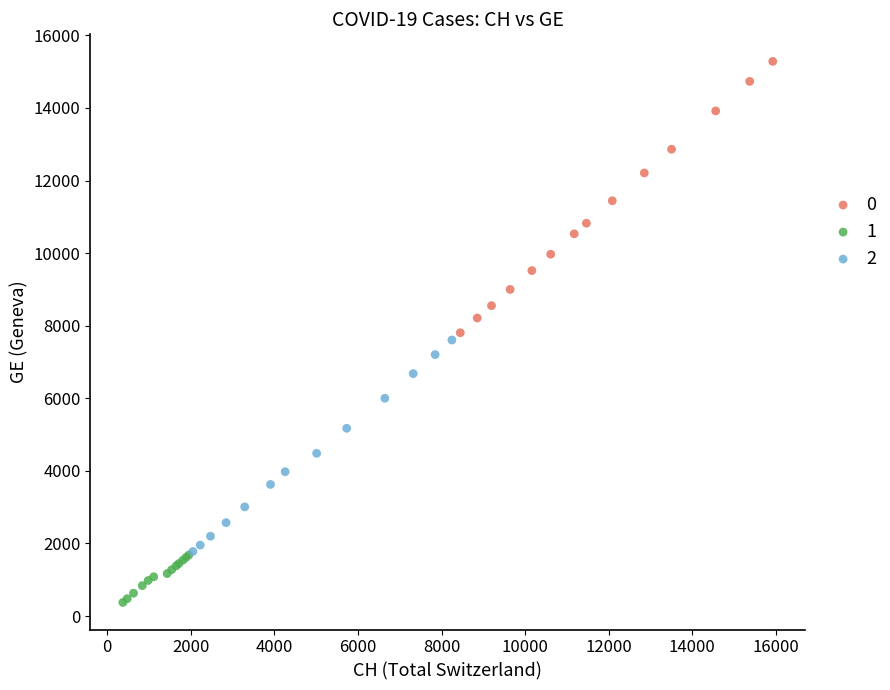

What are all the series names shown in the legend?

0, 1, 2